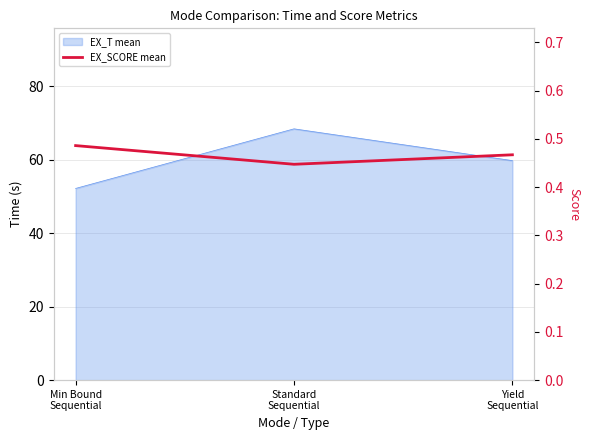

What is the sum of all values?

1.4